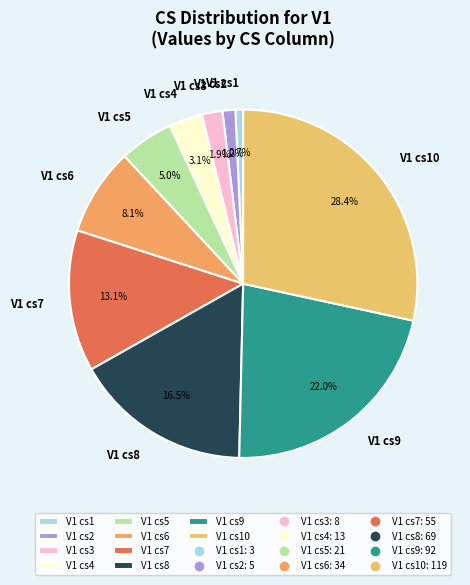

To the nearest percent, what is the combined percentage of V1 cs8 and V1 cs2?

18%